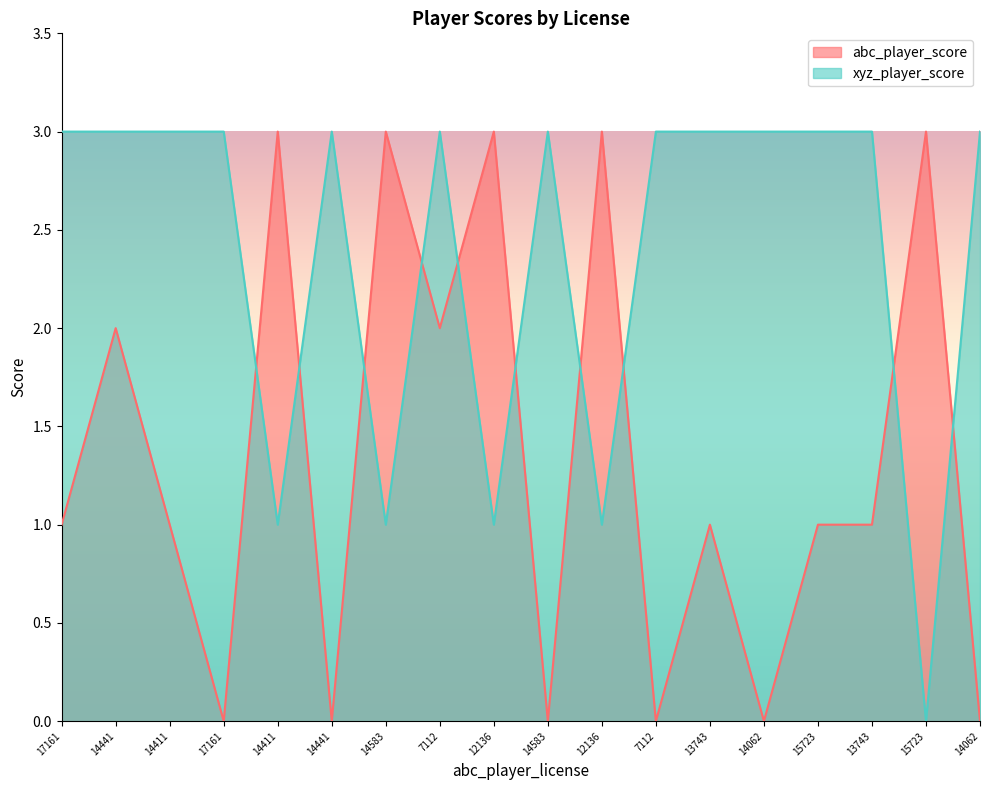

Rank the series by their maximum value, from lowest to highest.

abc_player_score, xyz_player_score